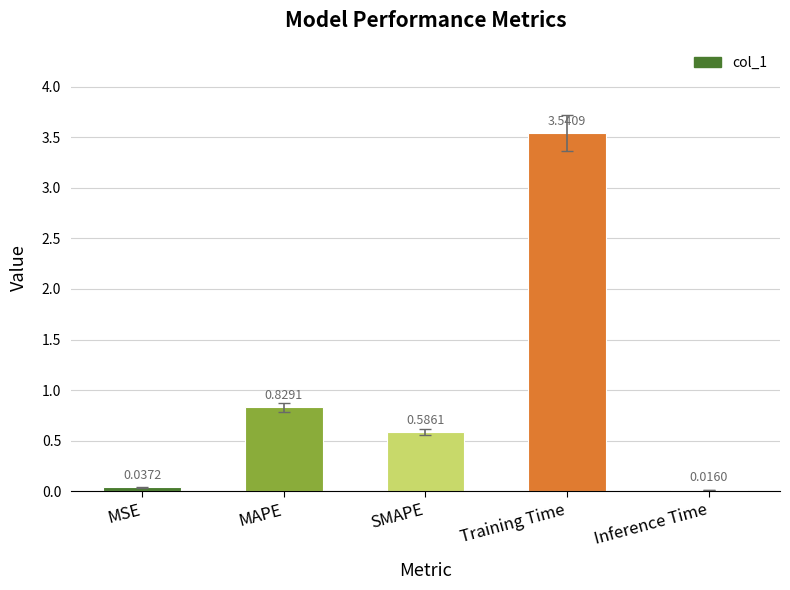

How many bars are there in total?

5